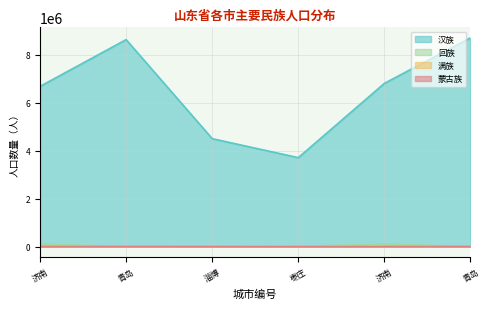

True or false: 汉族 and 蒙古族 intersect in this chart.

False